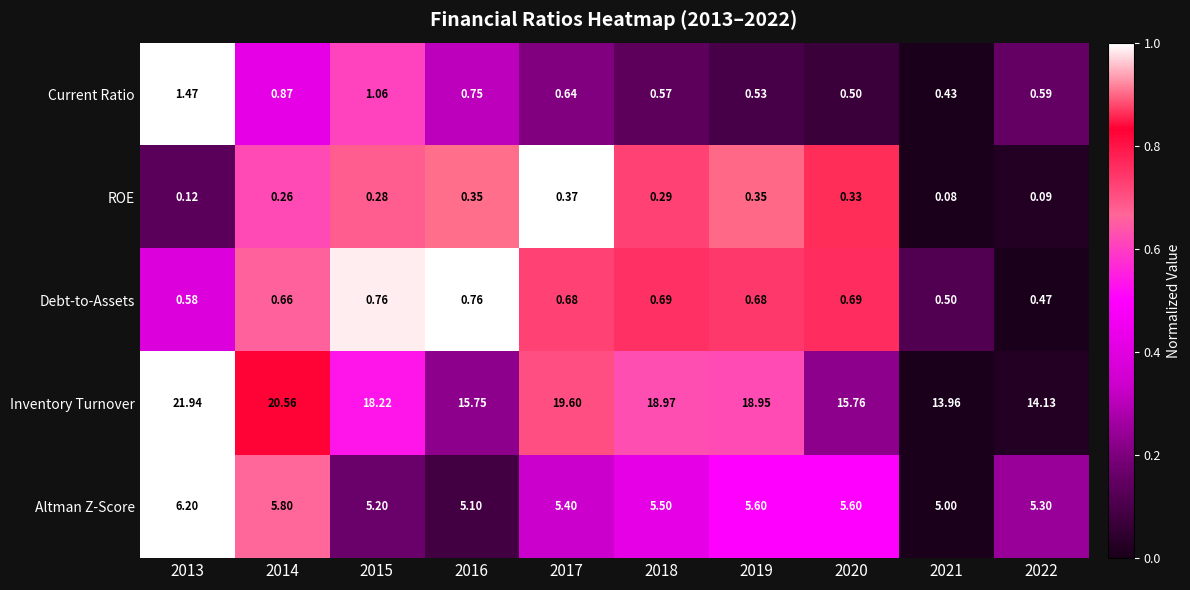

Which series has the largest total across all categories?

Inventory Turnover